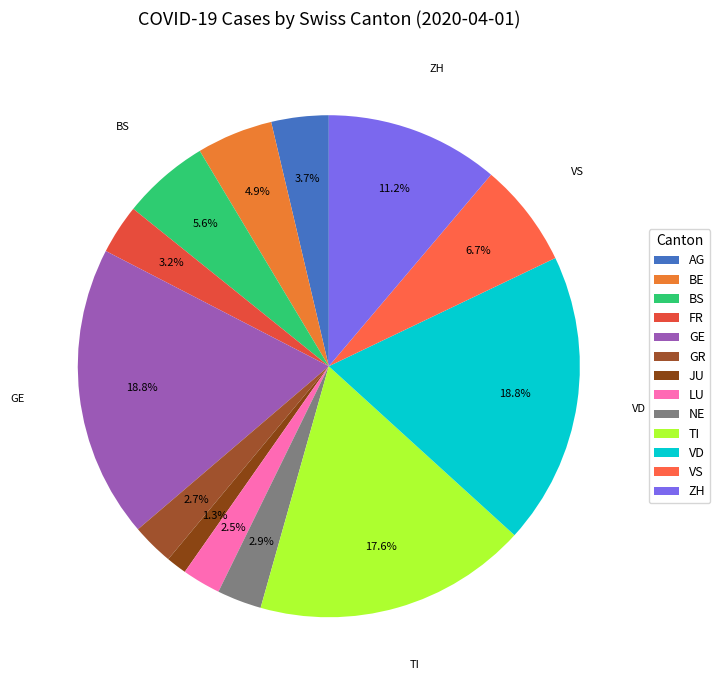

How many segments does this pie chart have?

13